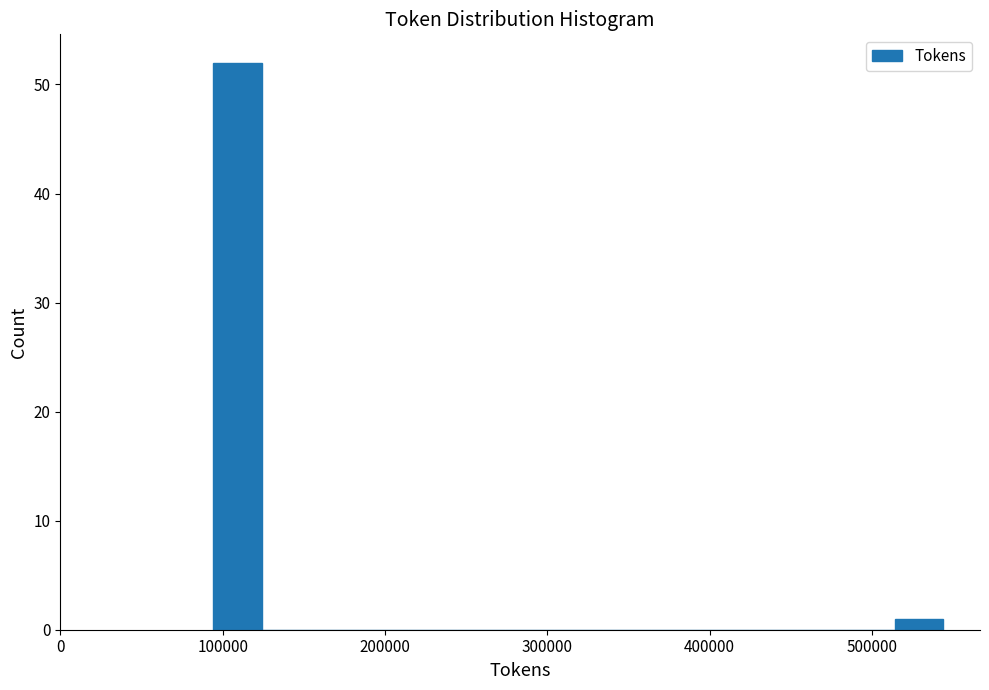

Read against the x-axis, roughly where is the centre of the tallest bar?

110000